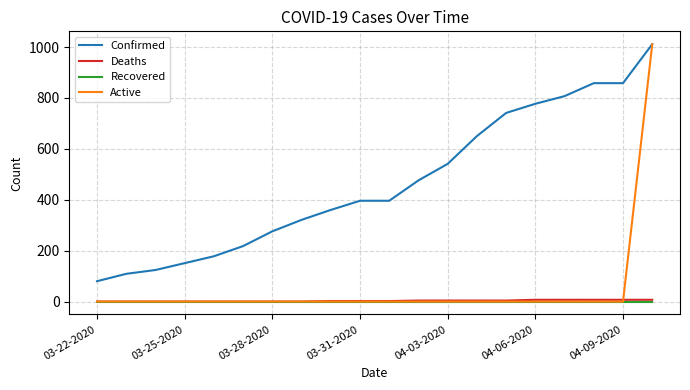

Which series has the largest range (max minus min)?

Active